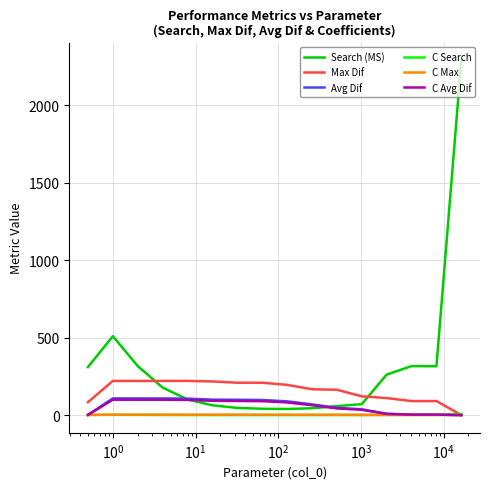

Which series has the largest range (max minus min)?

Search (MS)